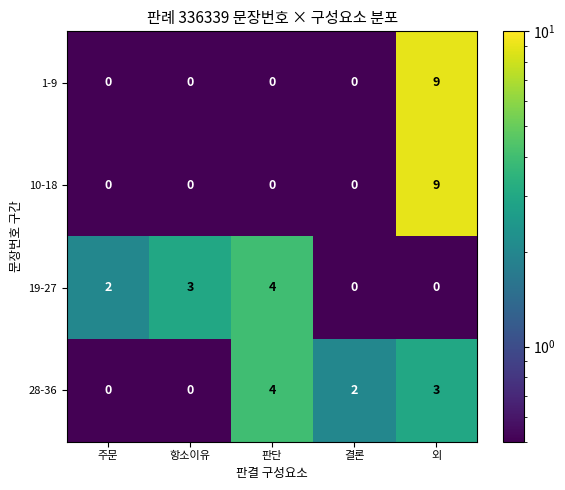

Is the value of 19-27 at 판단 greater than the value of 10-18 at 주문?

Yes